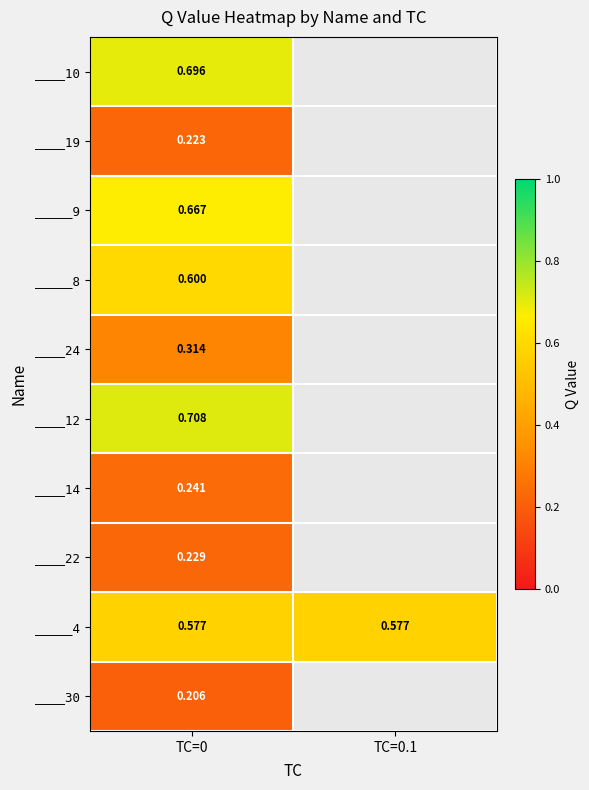

Is the value of _____9 at TC=0 greater than the value of ____30 at TC=0?

Yes